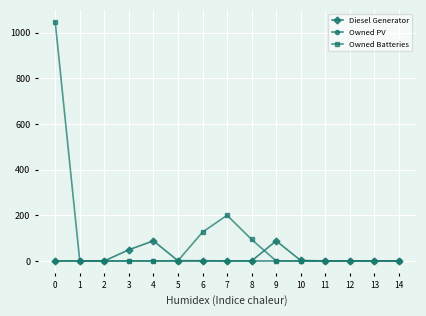

Does the chart have visible grid lines?

Yes